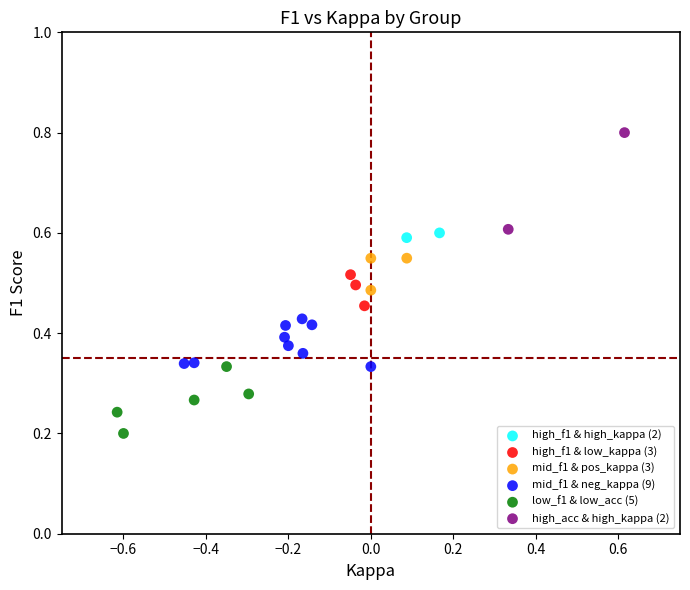

What are all the series names shown in the legend?

high_f1 & high_kappa (2), high_f1 & low_kappa (3), mid_f1 & pos_kappa (3), mid_f1 & neg_kappa (9), low_f1 & low_acc (5), high_acc & high_kappa (2)